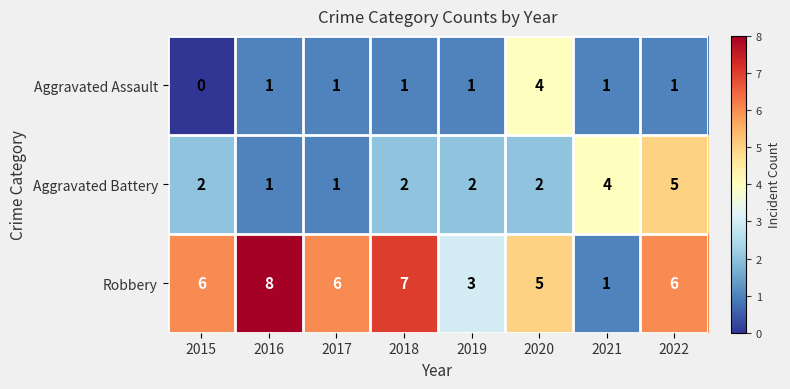

What is the total value across all series at 2015?

8